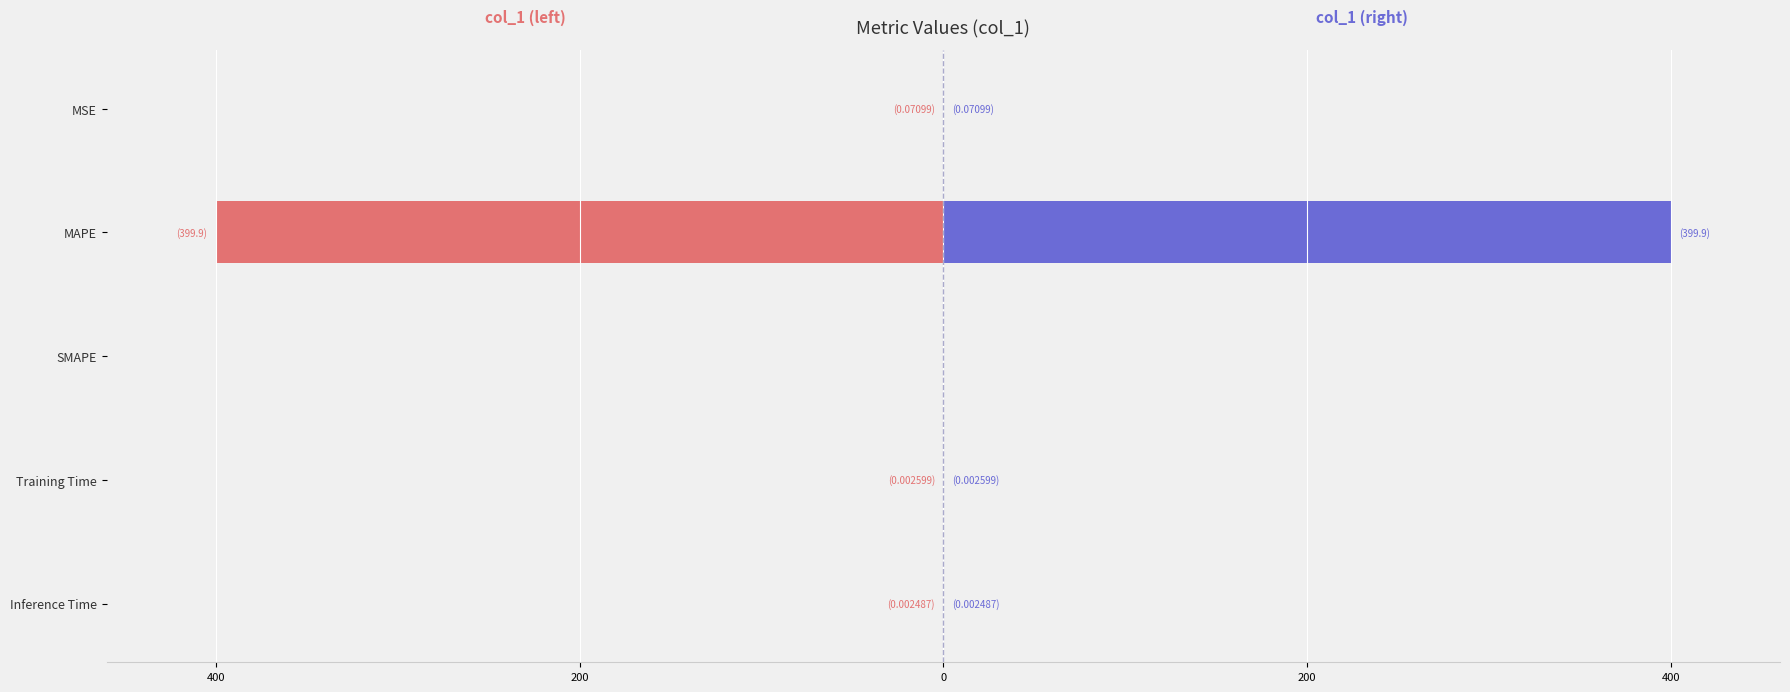

The value of col_1 (left) at Inference Time is -0.0. True or false?

True